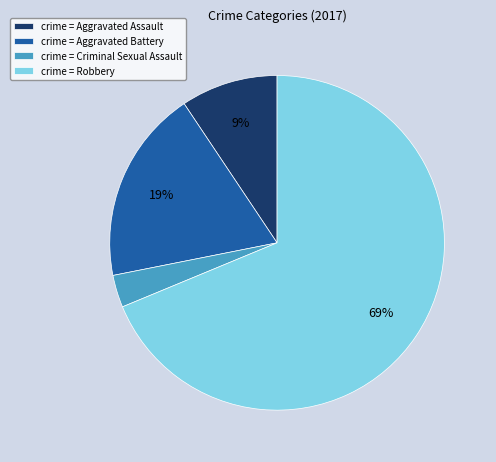

Which slice represents more than half of the pie?

crime = Robbery